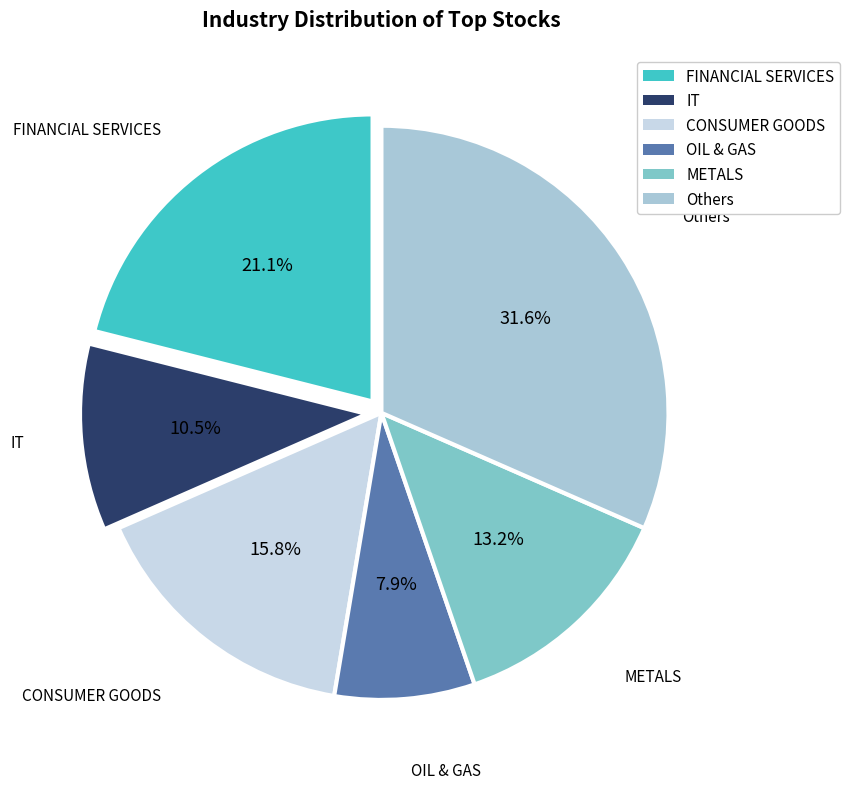

Do CONSUMER GOODS and METALS together represent more than half of the pie?

No